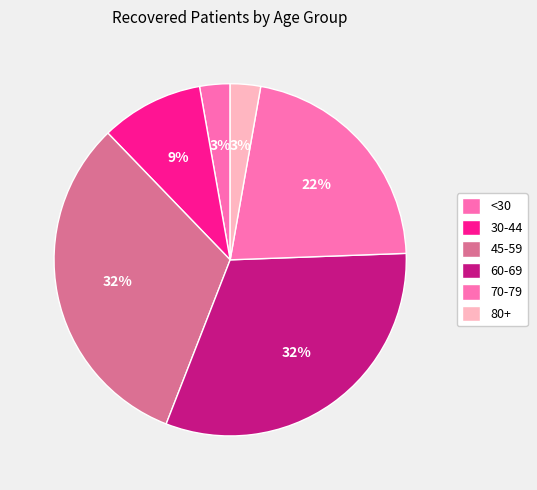

Count the number of slices in the pie.

6